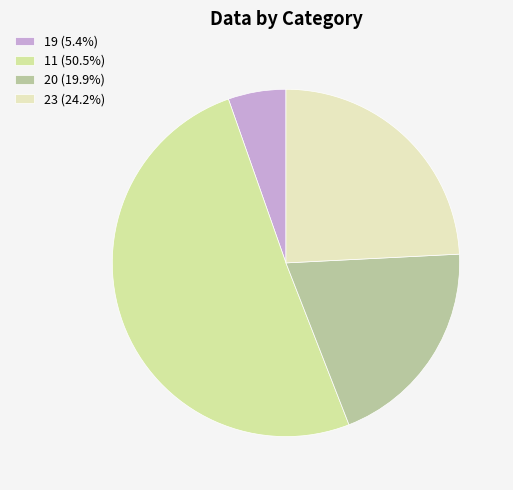

What is the total percentage of 19 and 11?

55.9%